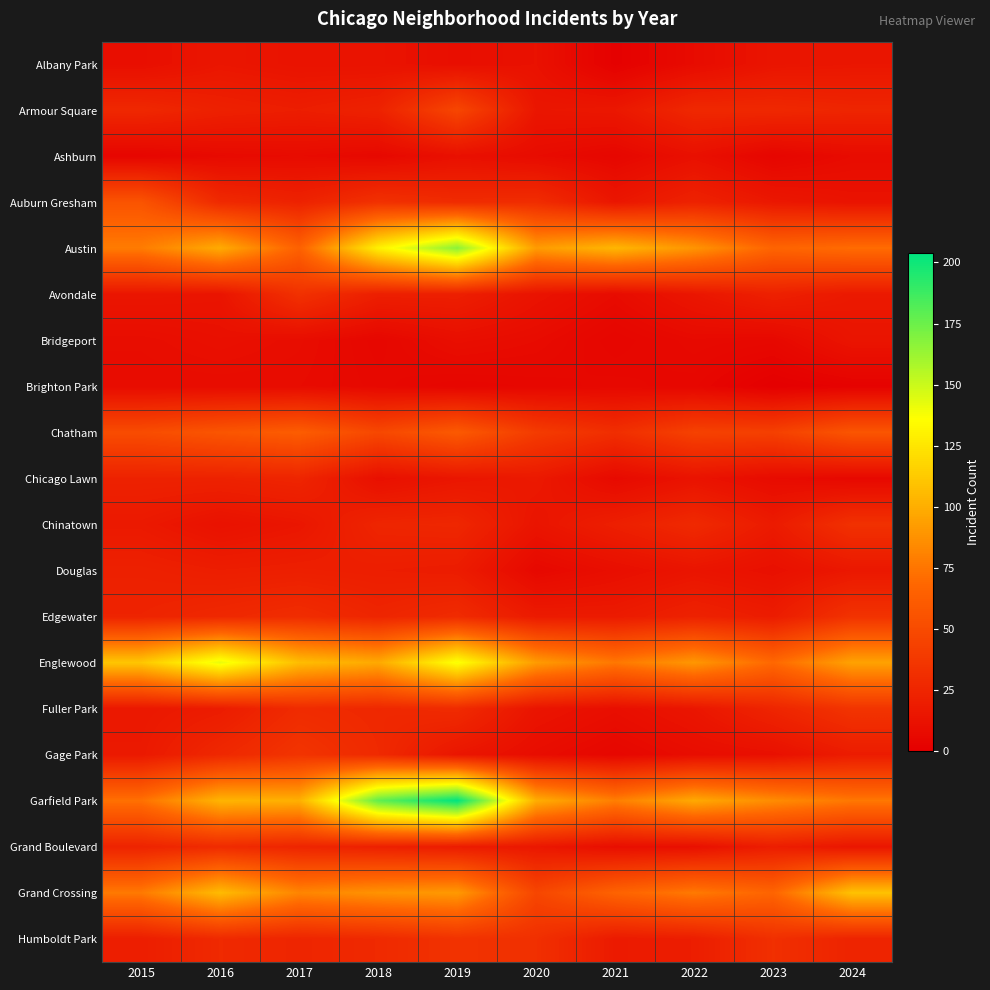

Count the number of categories in the chart.

10